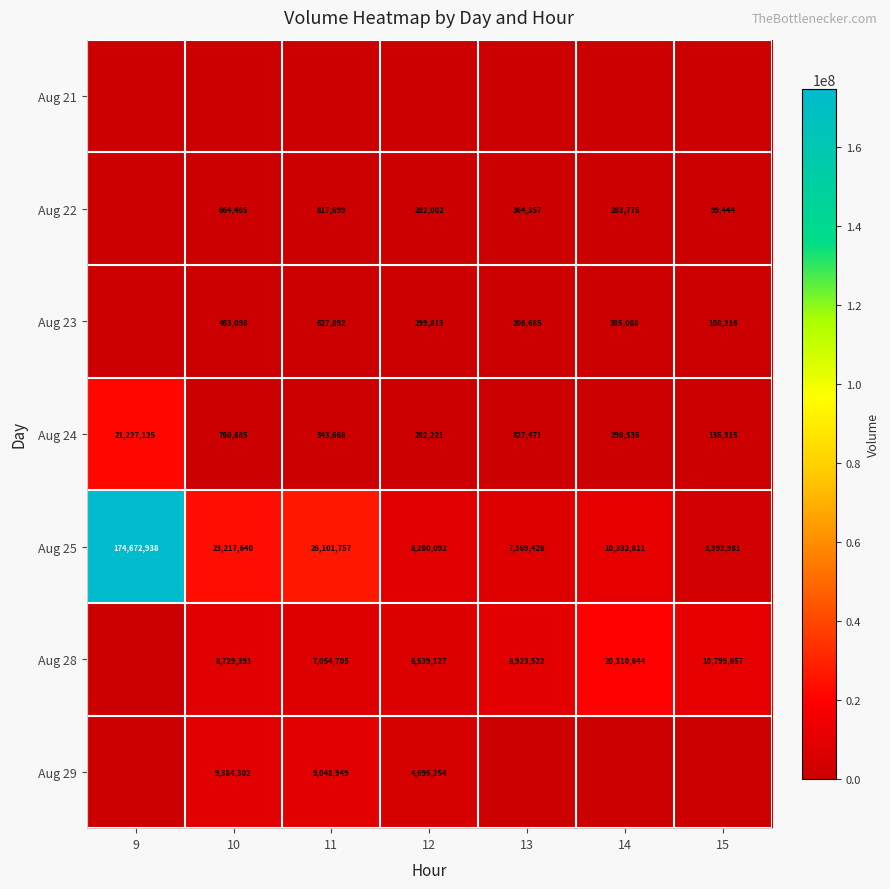

The value of Aug 25 at 12 is 4122476. True or false?

False